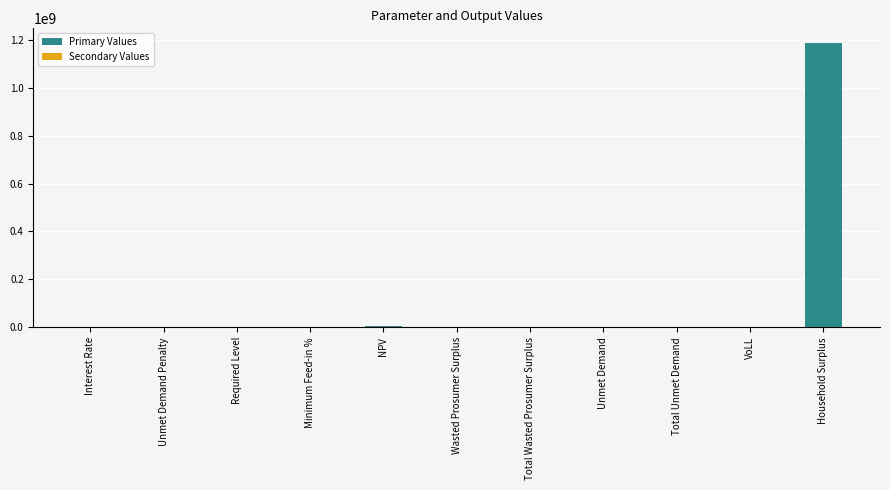

What is the total value across all series at Total Wasted Prosumer Surplus?

9030.6